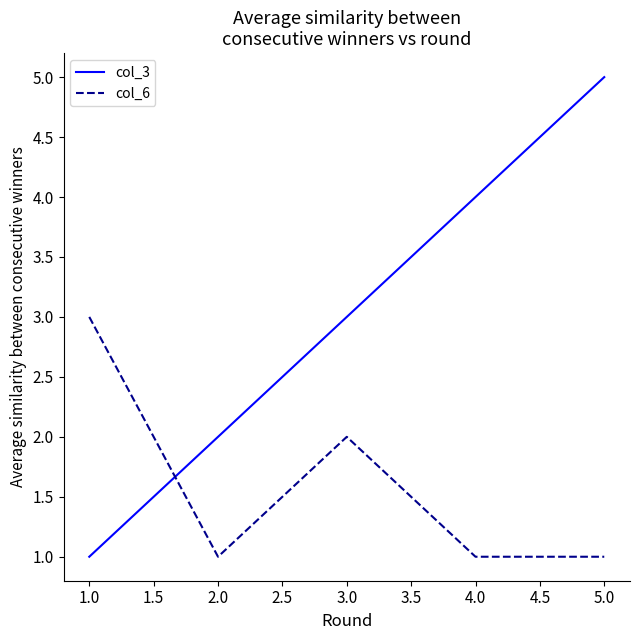

True or false: col_3 has a value of 3 at 1.0.

False